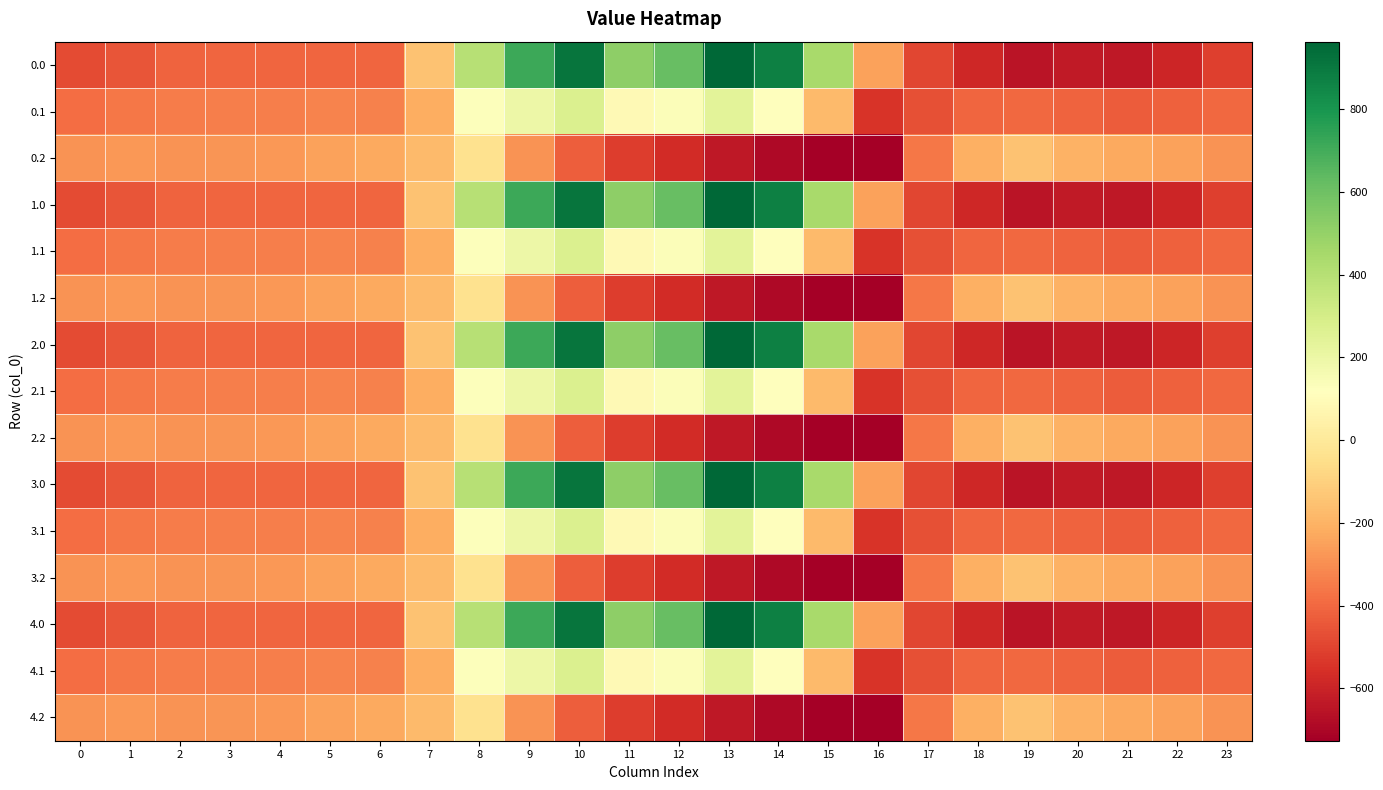

What is the spread (max minus min) of values at 14?

1557.7